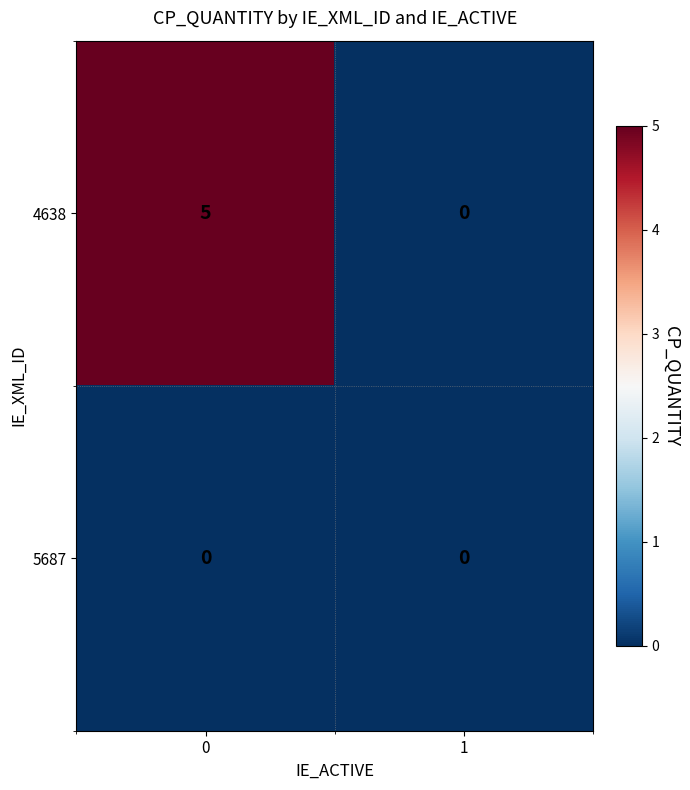

What is the total value across all series at 0?

5